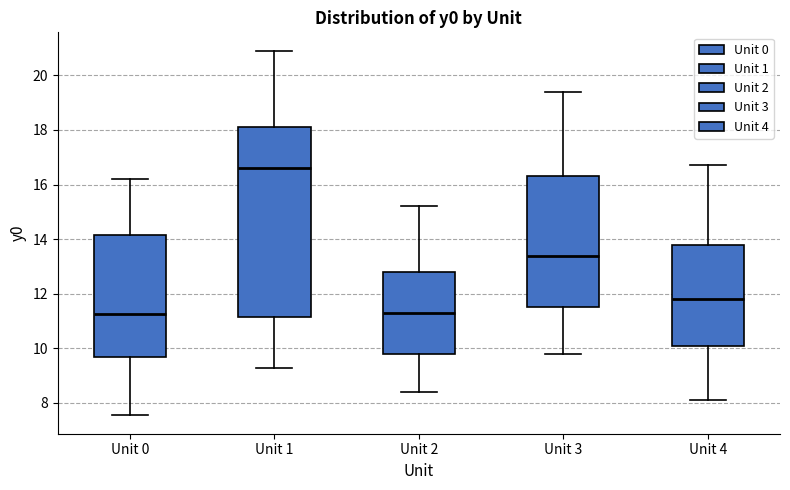

Where does the upper whisker of the box for Unit 2 end on the y-axis? The values are not printed on the chart, so give them approximately, as read against the axis.

15.2